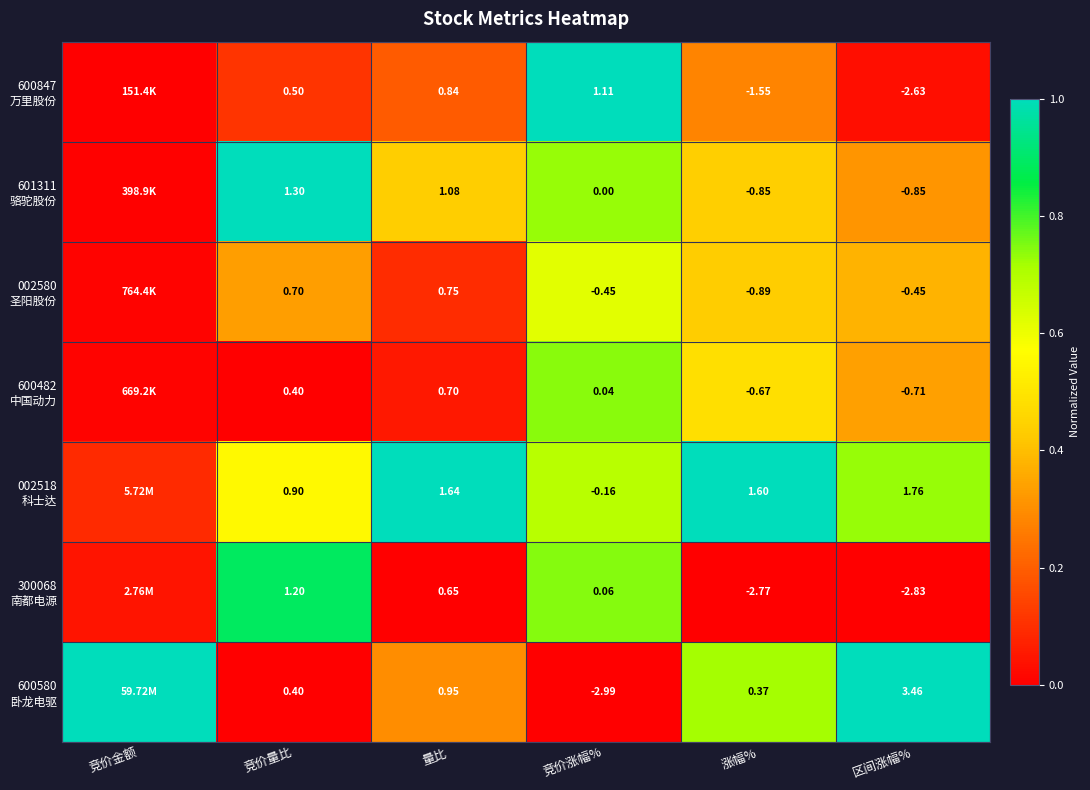

True or false: 600847 万里股份 has a value of 0.0 at 量比.

False